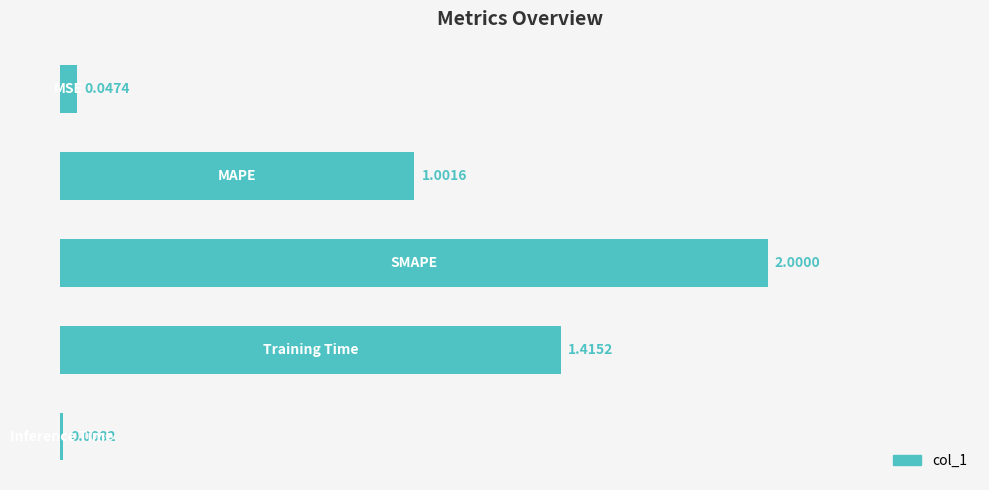

What is the difference between the maximum and minimum values?

2.0